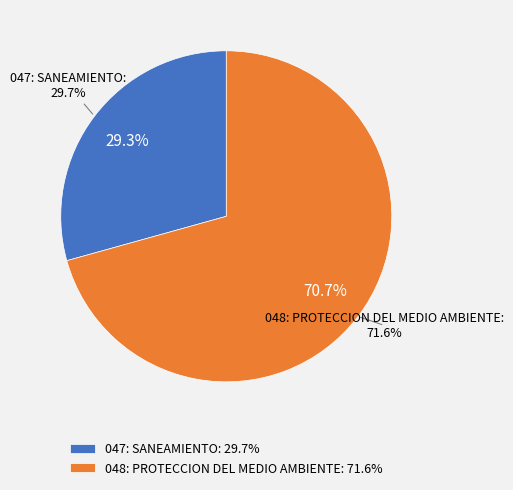

What is the change in value from 047: SANEAMIENTO to 048: PROTECCION DEL MEDIO AMBIENTE?

+41.9